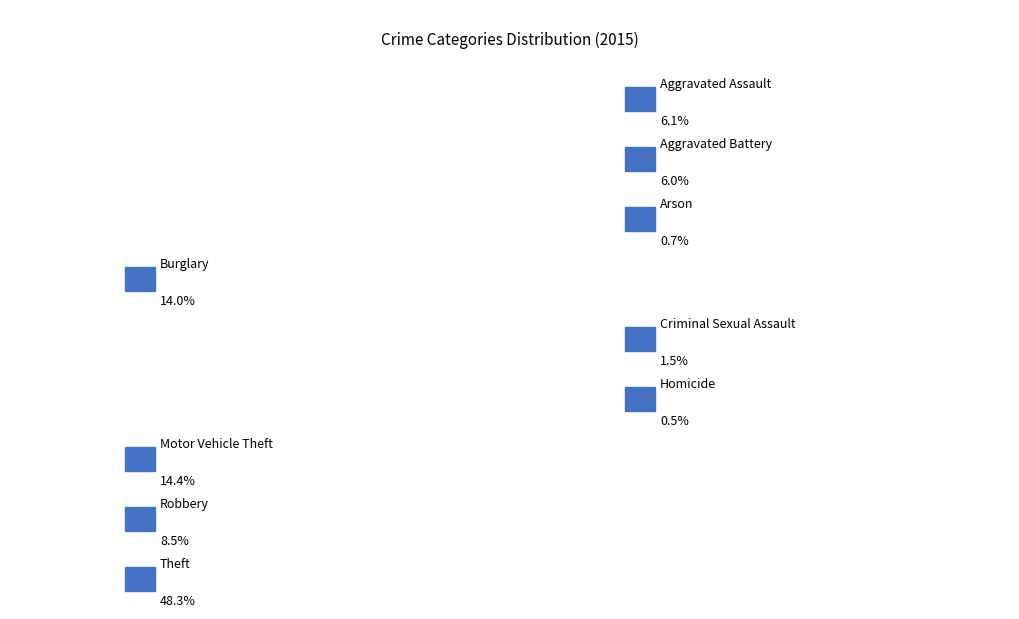

Which slice is the smallest?

Homicide